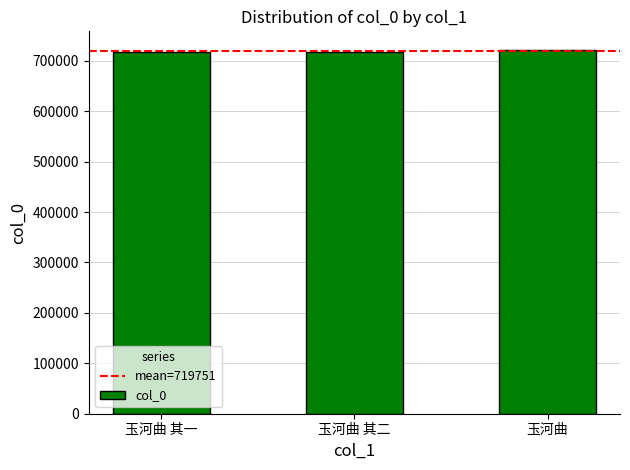

The value at 玉河曲 其二 is 718453. True or false?

True